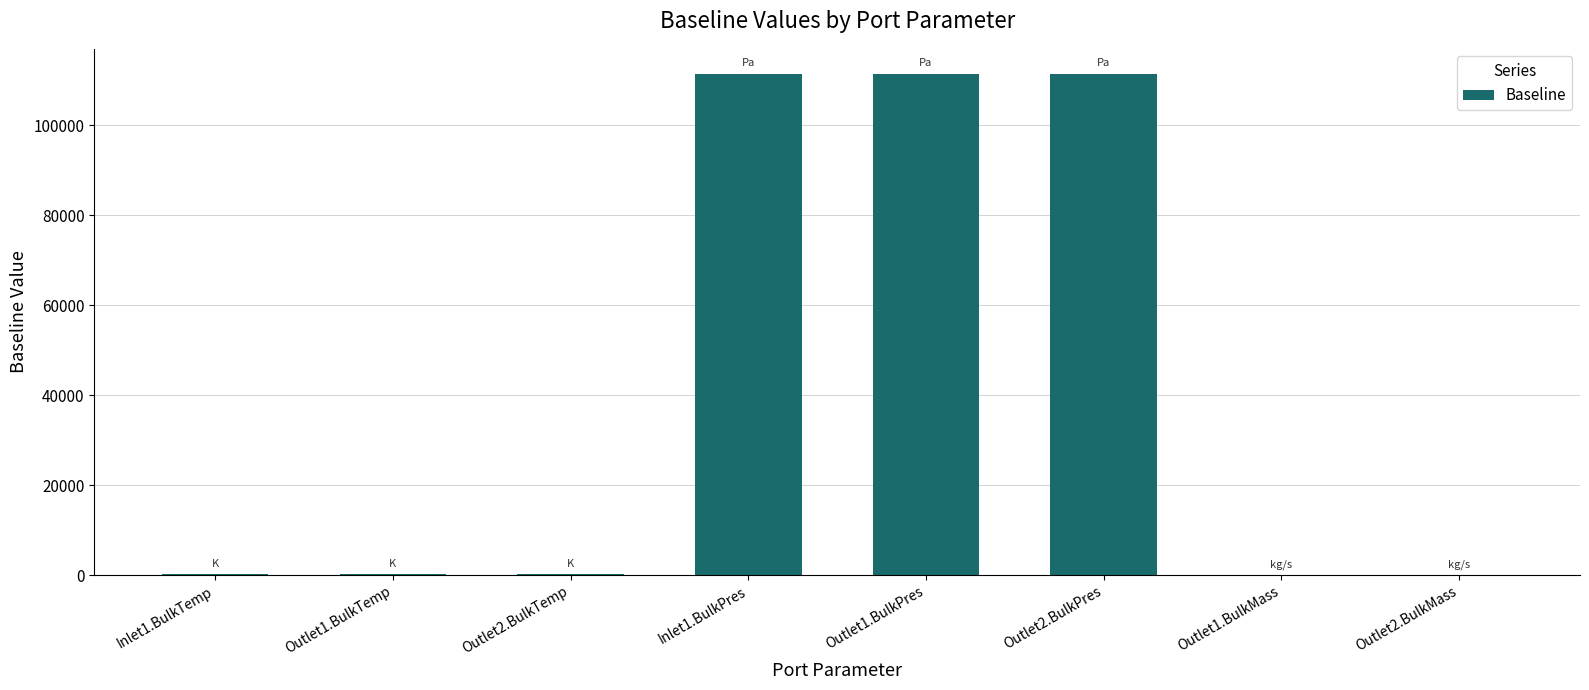

Count the number of categories in the chart.

8